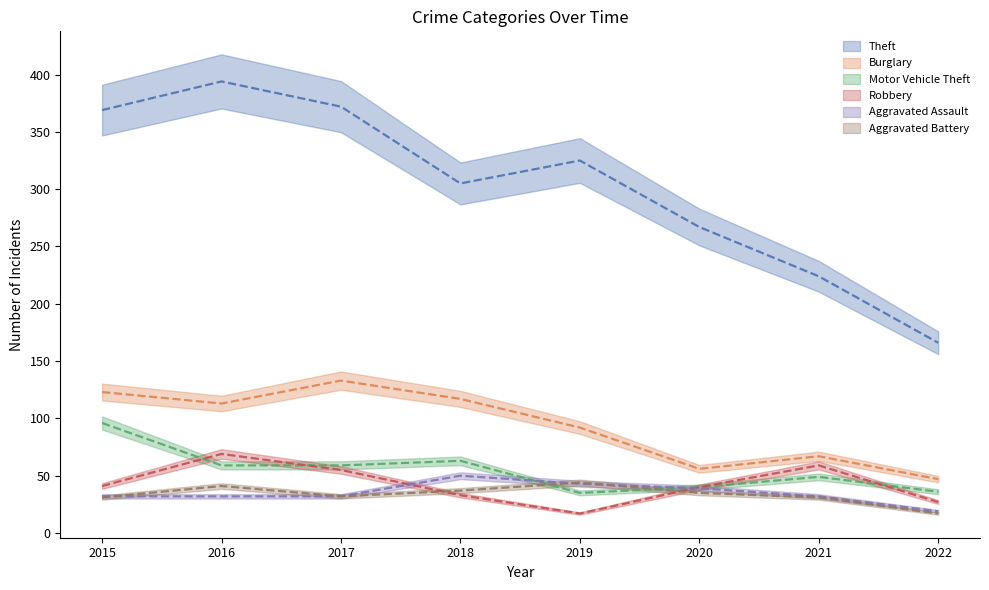

Reading left to right, what are all the values shown in this chart?

Theft: 2015=369	2016=394	2017=372	2018=305	2019=325	2020=267	2021=224	2022=166
Burglary: 2015=123	2016=113	2017=133	2018=117	2019=92	2020=56	2021=67	2022=47
Motor Vehicle Theft: 2015=96	2016=59	2017=59	2018=63	2019=35	2020=40	2021=49	2022=36
Robbery: 2015=41	2016=69	2017=55	2018=33	2019=17	2020=40	2021=59	2022=27
Aggravated Assault: 2015=32	2016=32	2017=32	2018=50	2019=43	2020=39	2021=32	2022=19
Aggravated Battery: 2015=31	2016=41	2017=32	2018=37	2019=44	2020=35	2021=31	2022=17